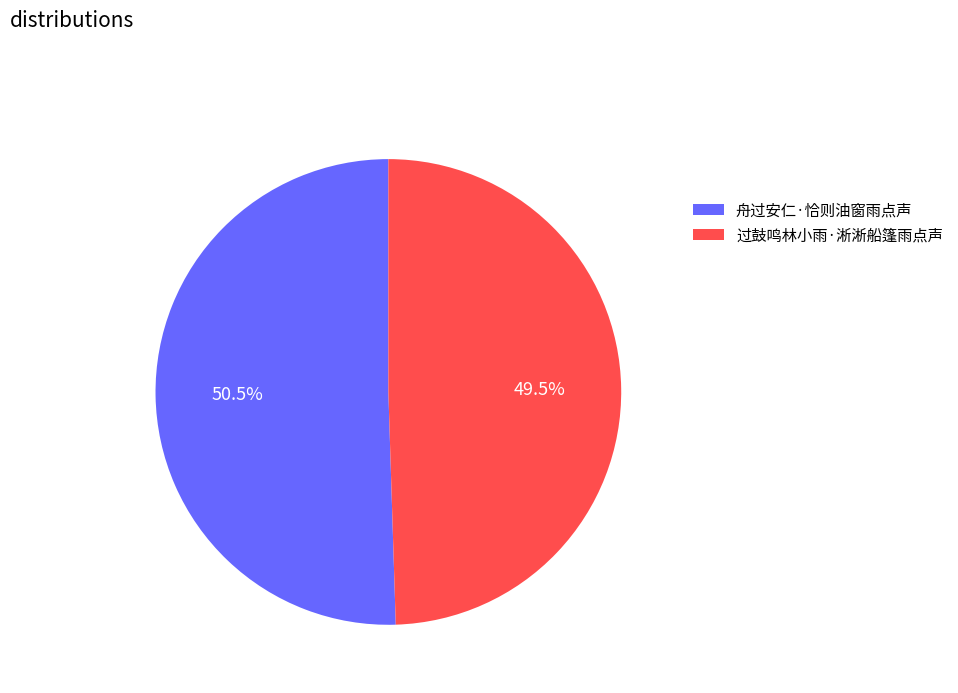

What is the smallest slice in the pie chart?

过鼓鸣林小雨·淅淅船篷雨点声